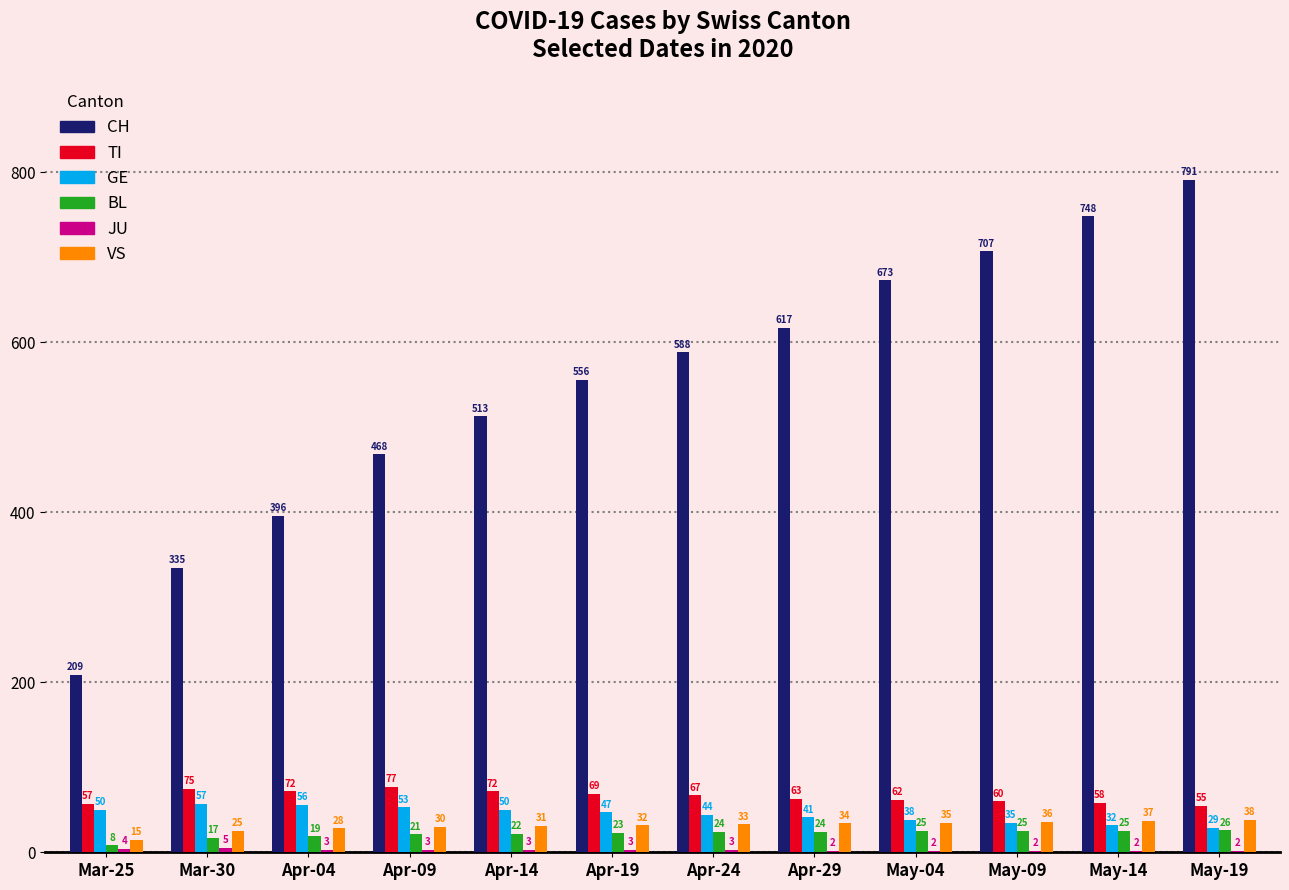

Which series has the widest spread of values?

CH